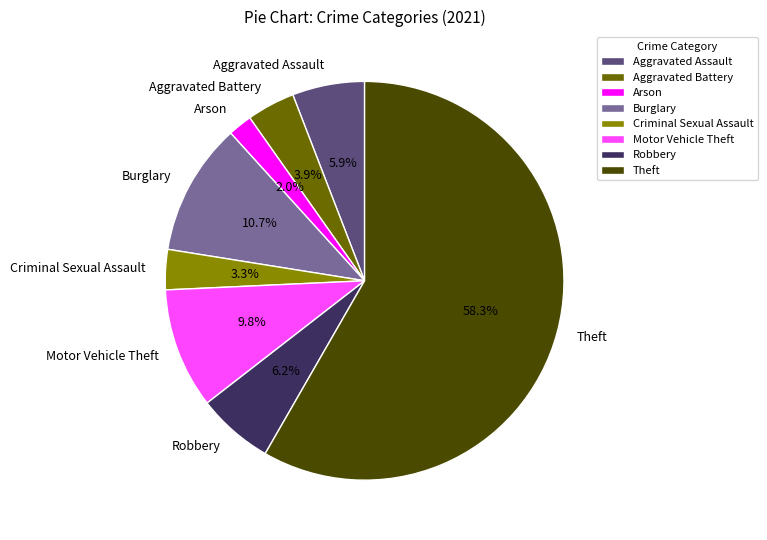

Does any single category account for the majority?

Yes